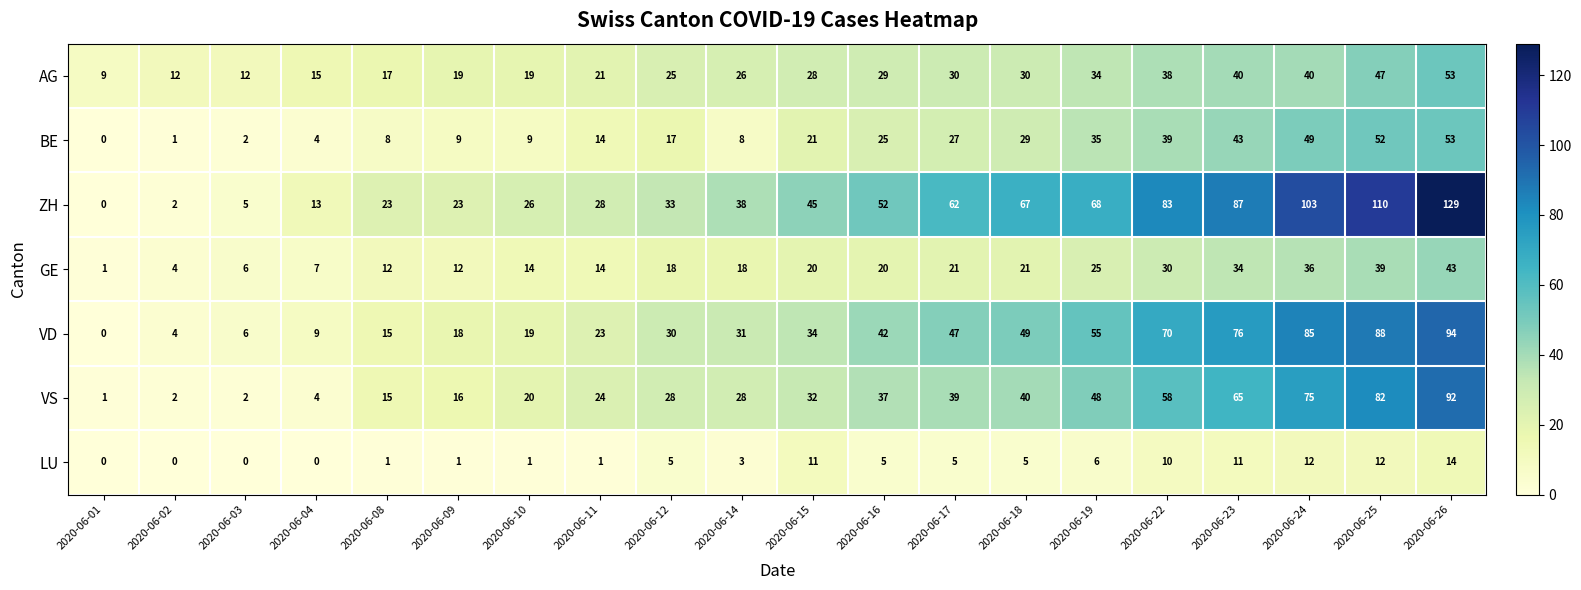

Rank the series at 2020-06-19 from lowest to highest value.

LU, GE, AG, BE, VS, VD, ZH